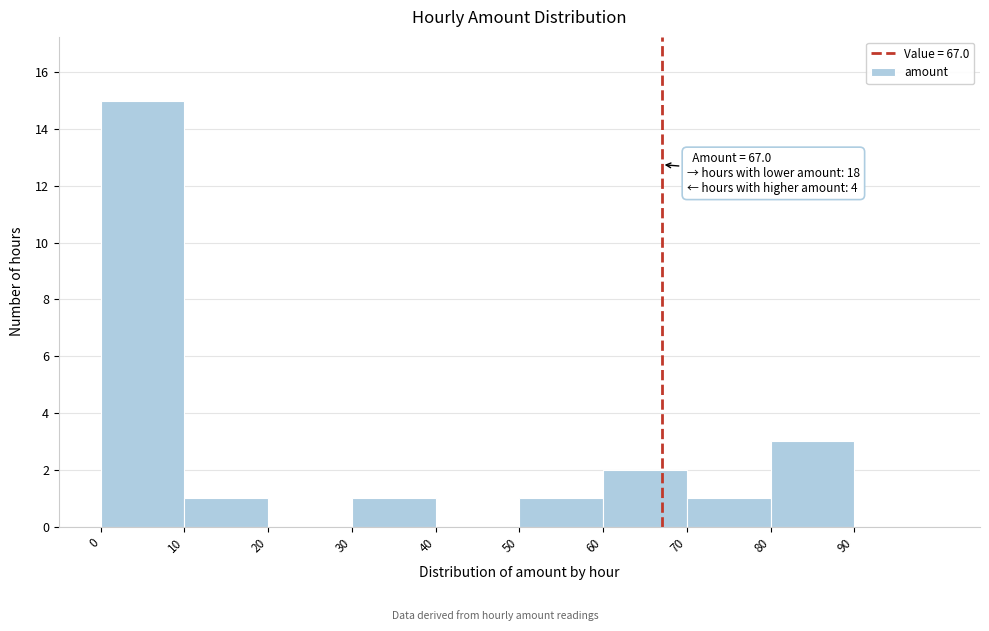

Over which range of the x-axis is the bar tallest?

0 to 10